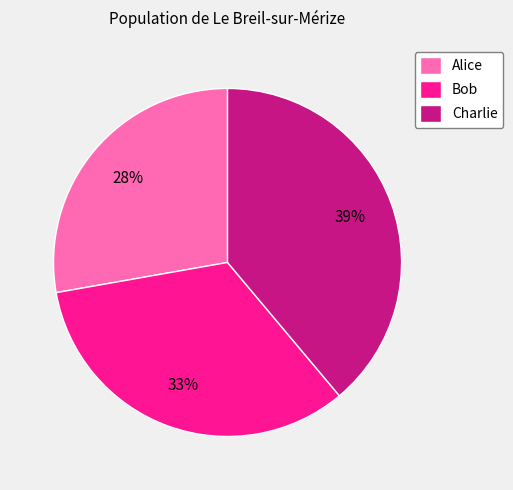

Is Charlie the majority of the pie?

No